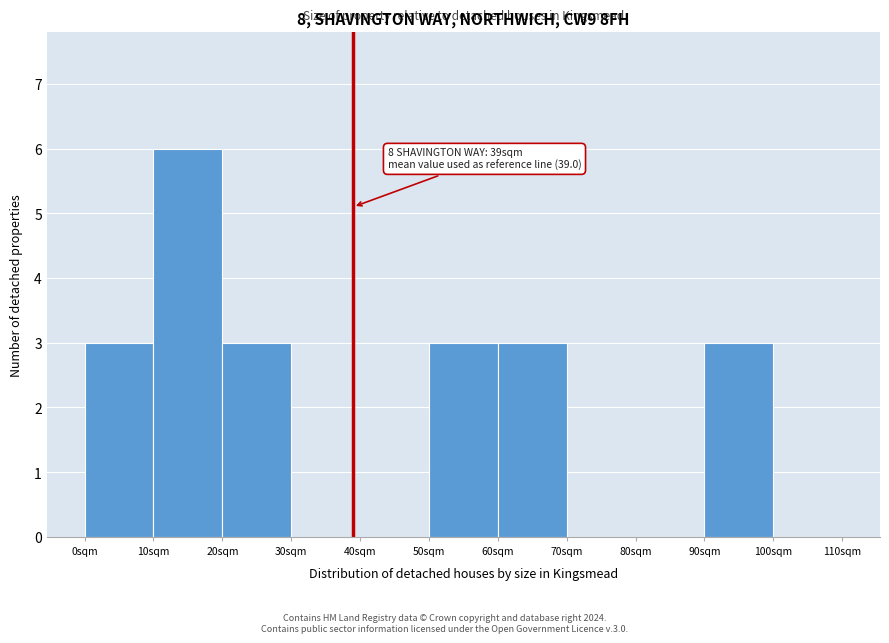

Over which range of the x-axis is the bar tallest?

10 to 20